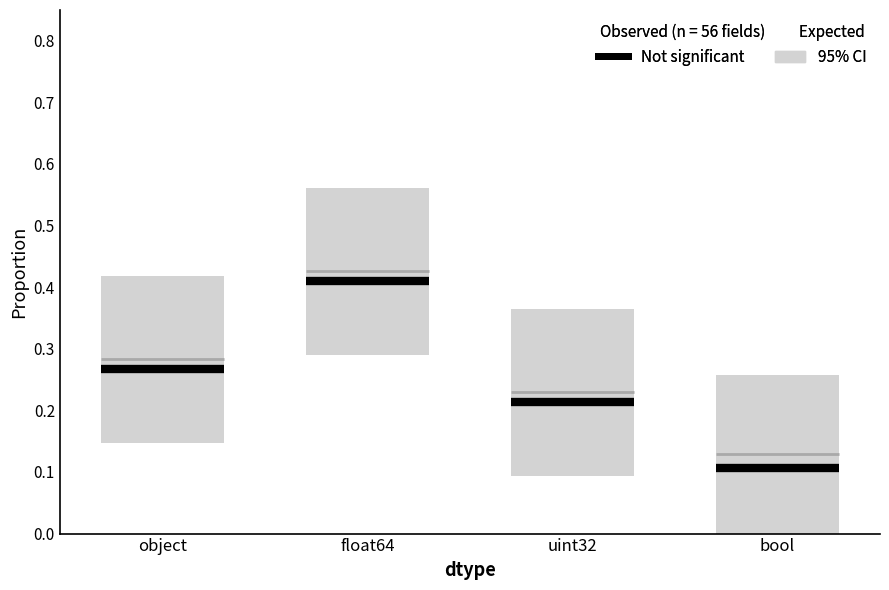

Is it true that Not significant equals 0.3 at object?

True